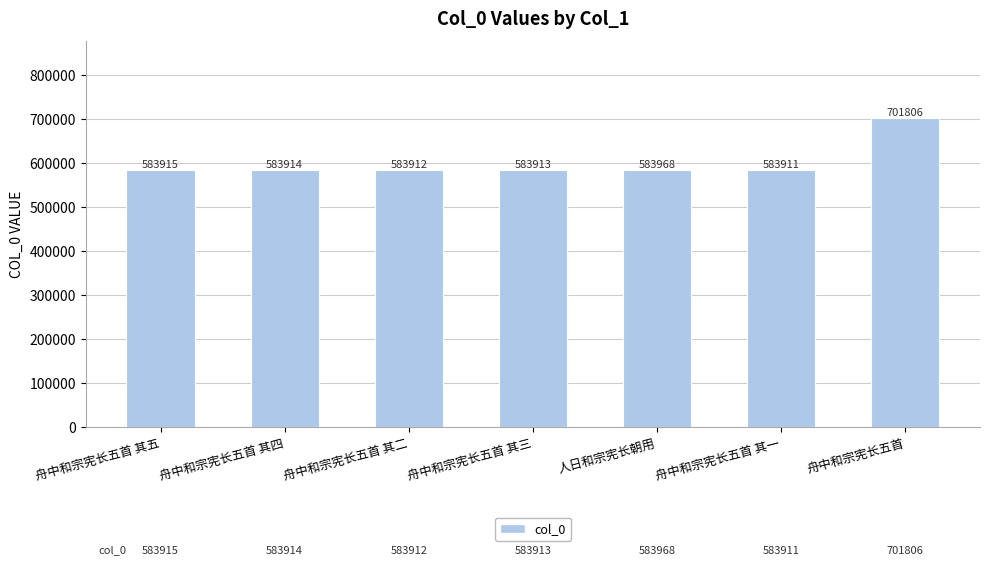

Read the value at 人日和宗宪长朝用, to the nearest 100.

584000